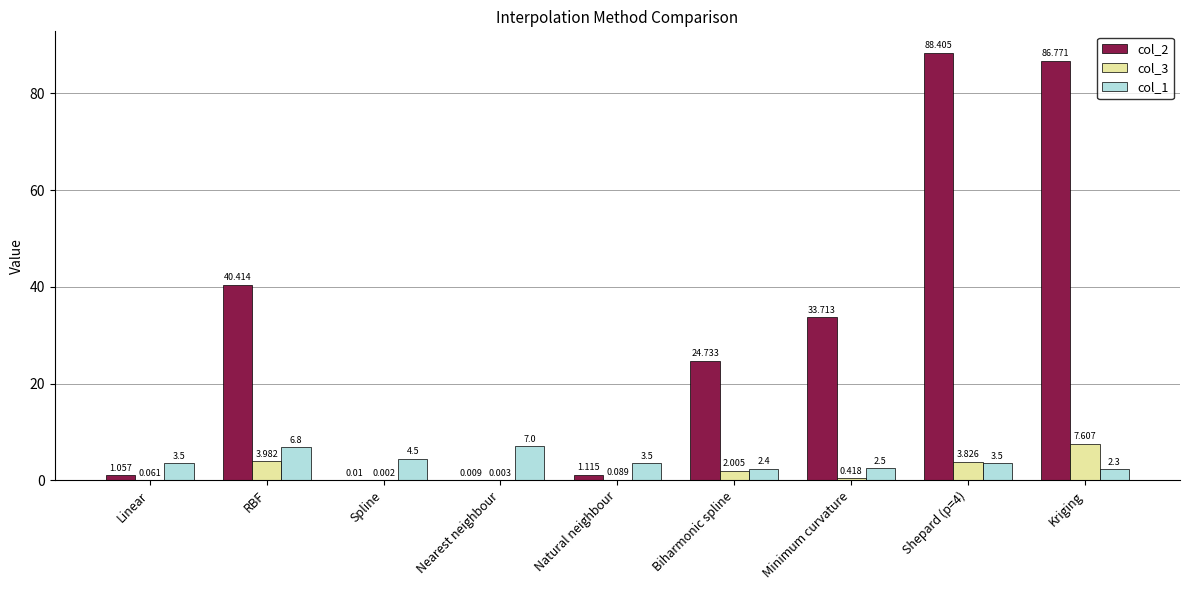

What is the average value of the col_2 series?

30.7